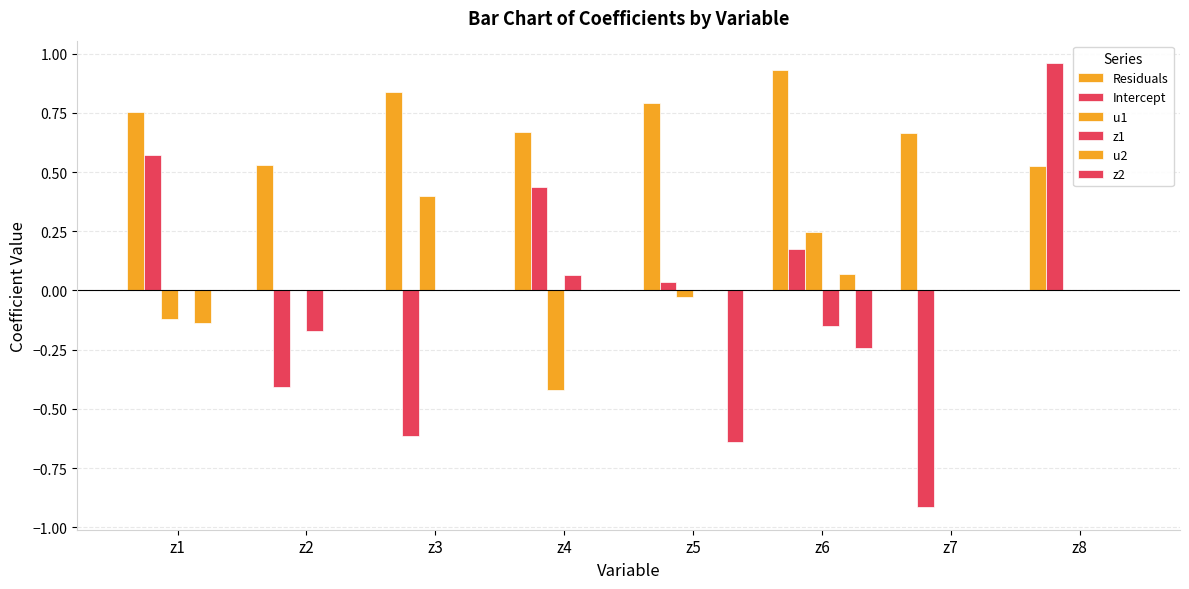

True or false: z1 has a value of 0.0 at z1.

True